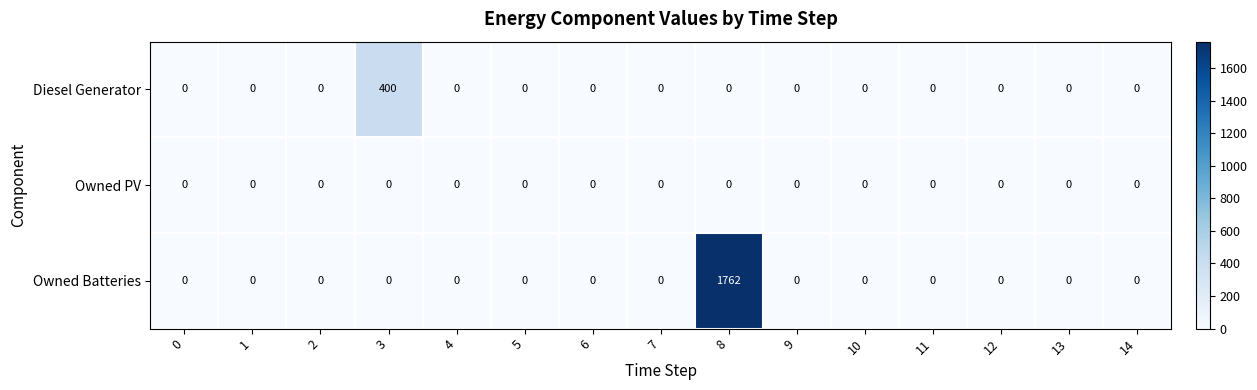

The value of Owned Batteries at 4 is -989. True or false?

False